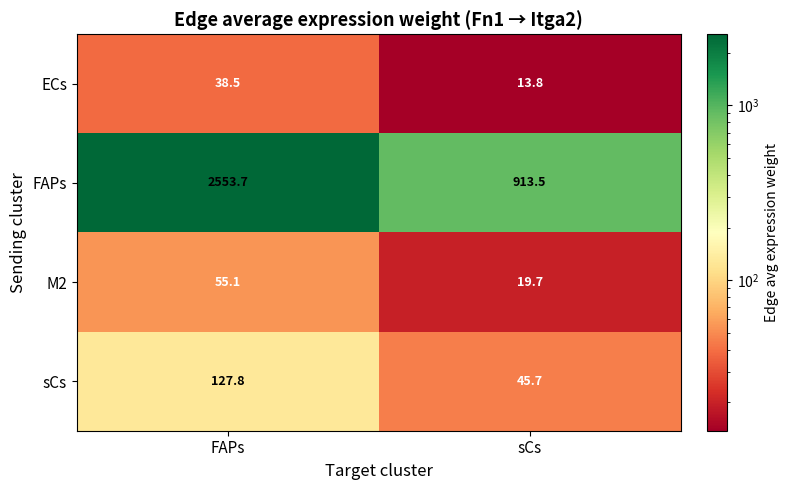

What is the sum of all M2 values?

74.8